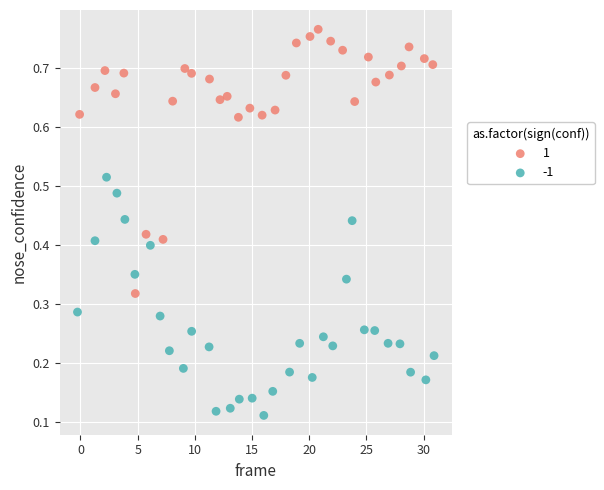

Which series has the widest spread of Y values?

1